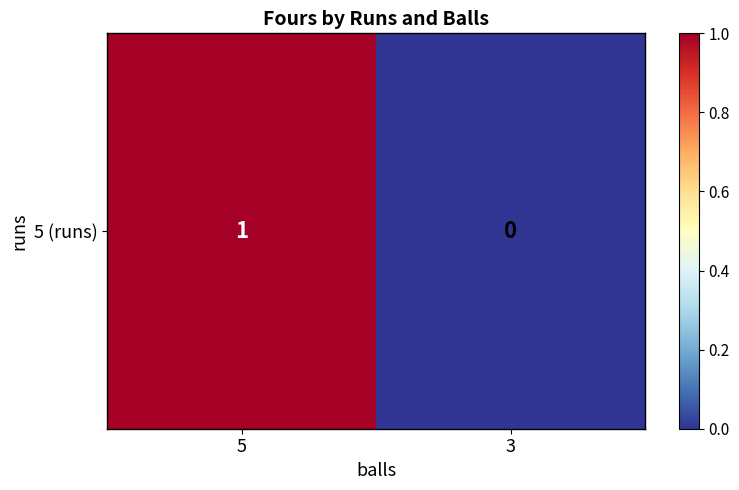

Is it true that the value at 5 is 0?

False